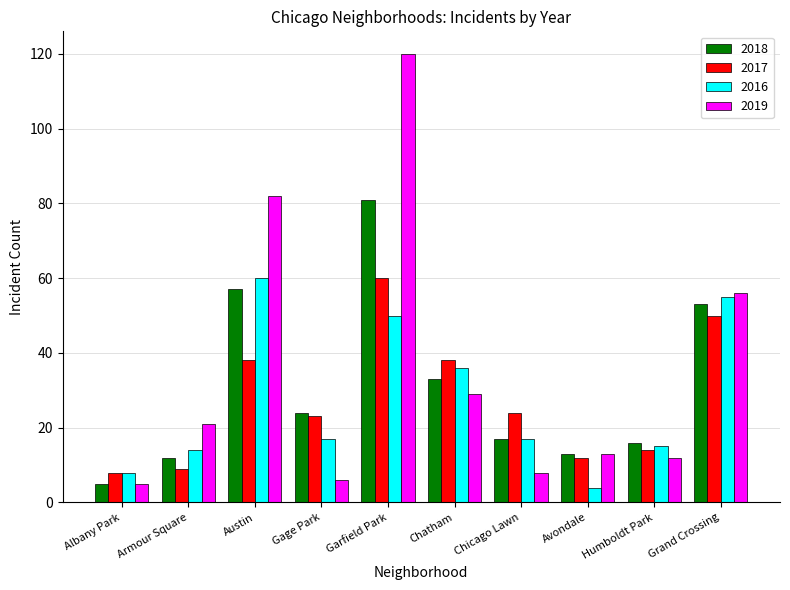

At which category is the sum across all series the highest?

Garfield Park